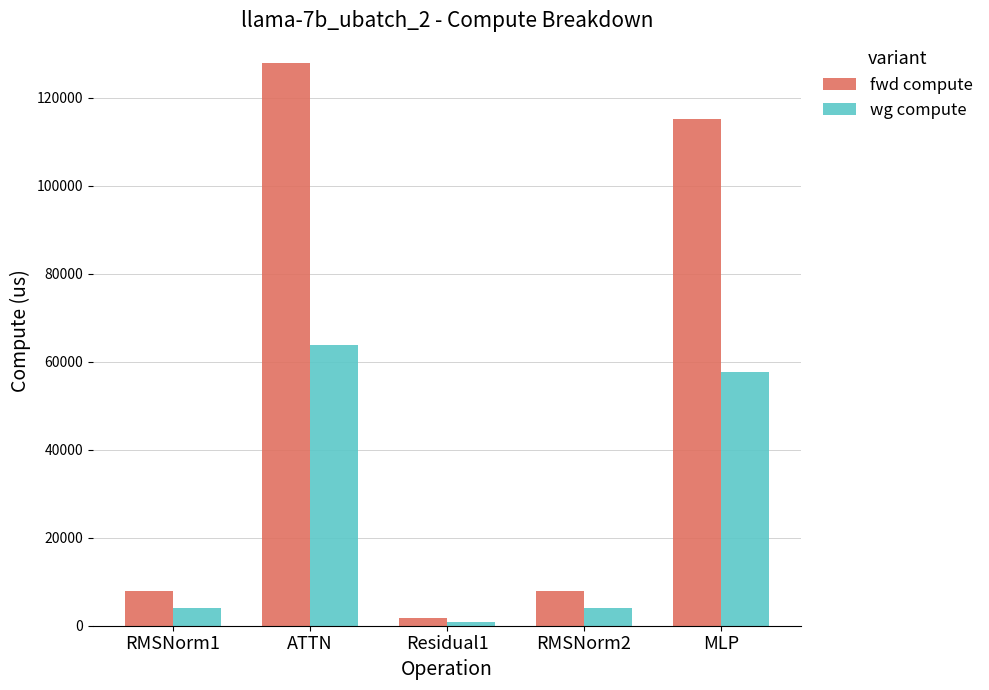

Reading left to right, extract all data points from this chart.

fwd compute: 7890.5	127831.2	1720.3	7890.5	115284.4
wg compute: 3945.3	63915.6	860.2	3945.3	57642.2